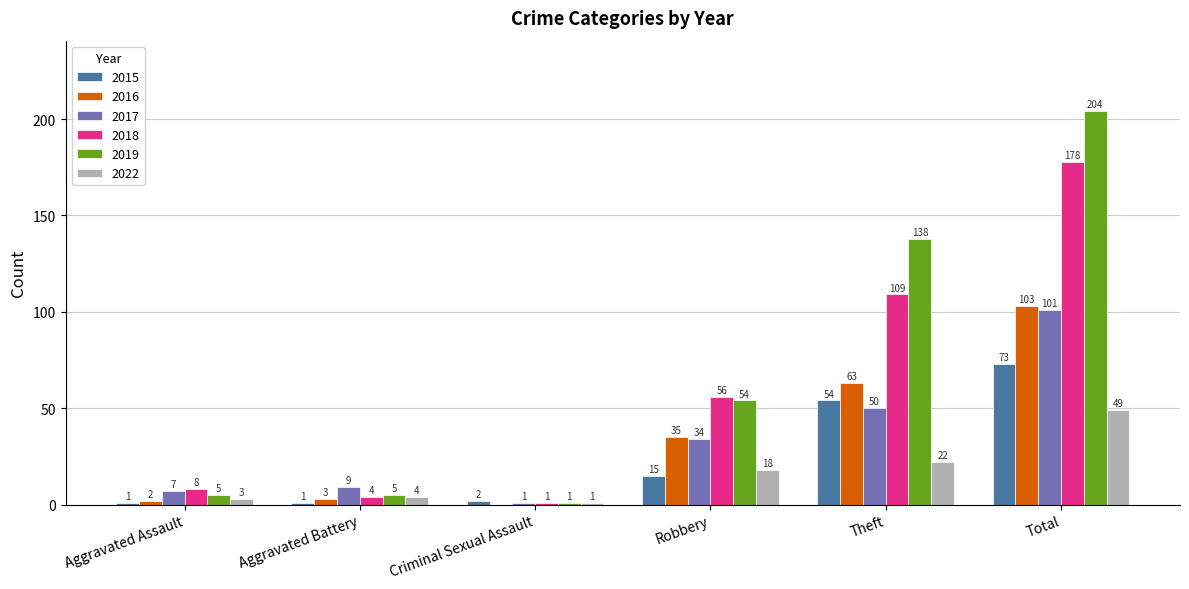

Reading left to right, what are all the values shown in this chart?

2015: Aggravated Assault=1	Aggravated Battery=1	Criminal Sexual Assault=2	Robbery=15	Theft=54	Total=73
2016: Aggravated Assault=2	Aggravated Battery=3	Criminal Sexual Assault=0	Robbery=35	Theft=63	Total=103
2017: Aggravated Assault=7	Aggravated Battery=9	Criminal Sexual Assault=1	Robbery=34	Theft=50	Total=101
2018: Aggravated Assault=8	Aggravated Battery=4	Criminal Sexual Assault=1	Robbery=56	Theft=109	Total=178
2019: Aggravated Assault=5	Aggravated Battery=5	Criminal Sexual Assault=1	Robbery=54	Theft=138	Total=204
2022: Aggravated Assault=3	Aggravated Battery=4	Criminal Sexual Assault=1	Robbery=18	Theft=22	Total=49